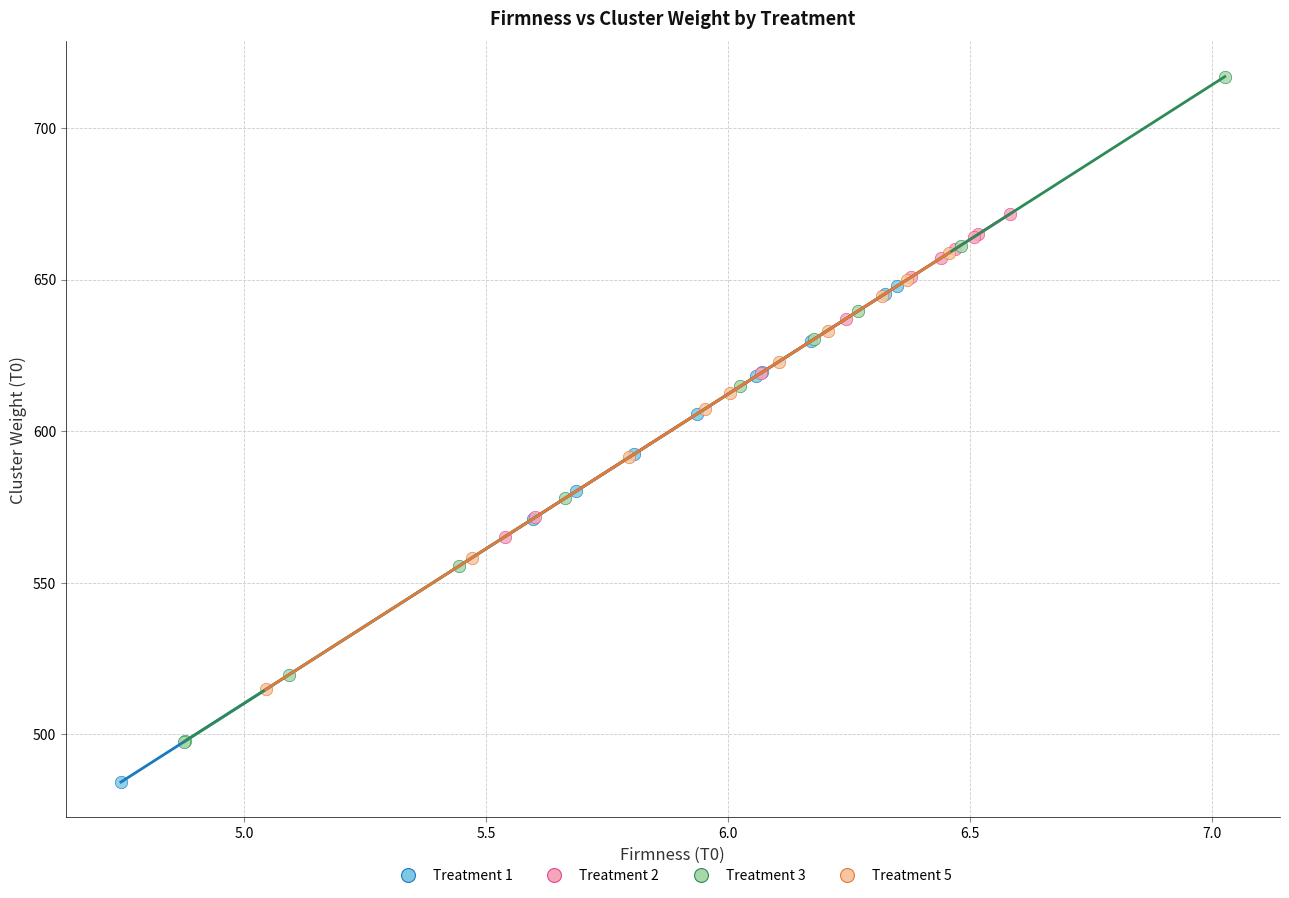

Which series reaches the minimum Y coordinate?

Treatment 1